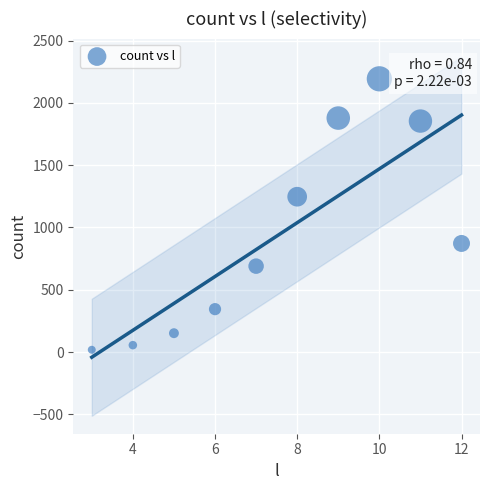

What is the range of Y values (max minus min)?

2174